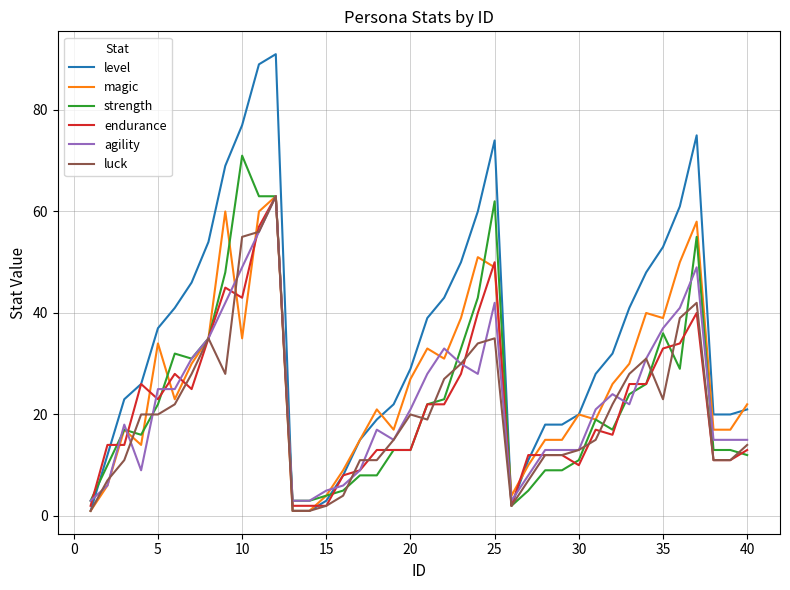

Which series has the largest total across all categories?

level